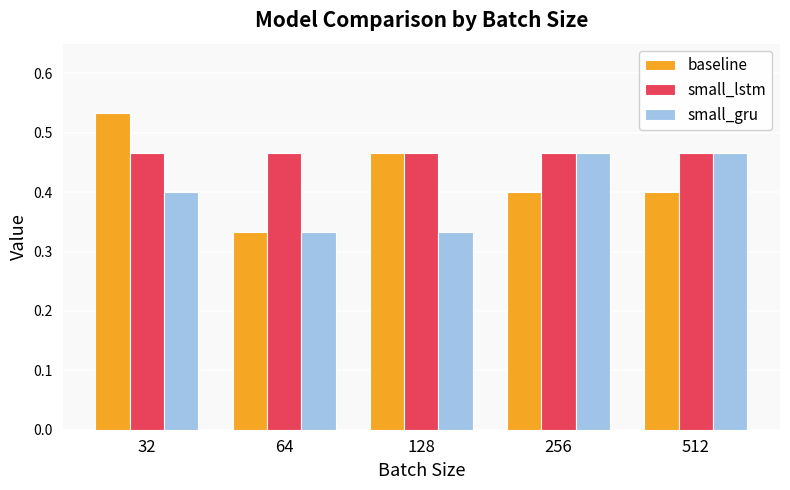

List the series in order of their overall mean, highest first.

small_lstm, baseline, small_gru